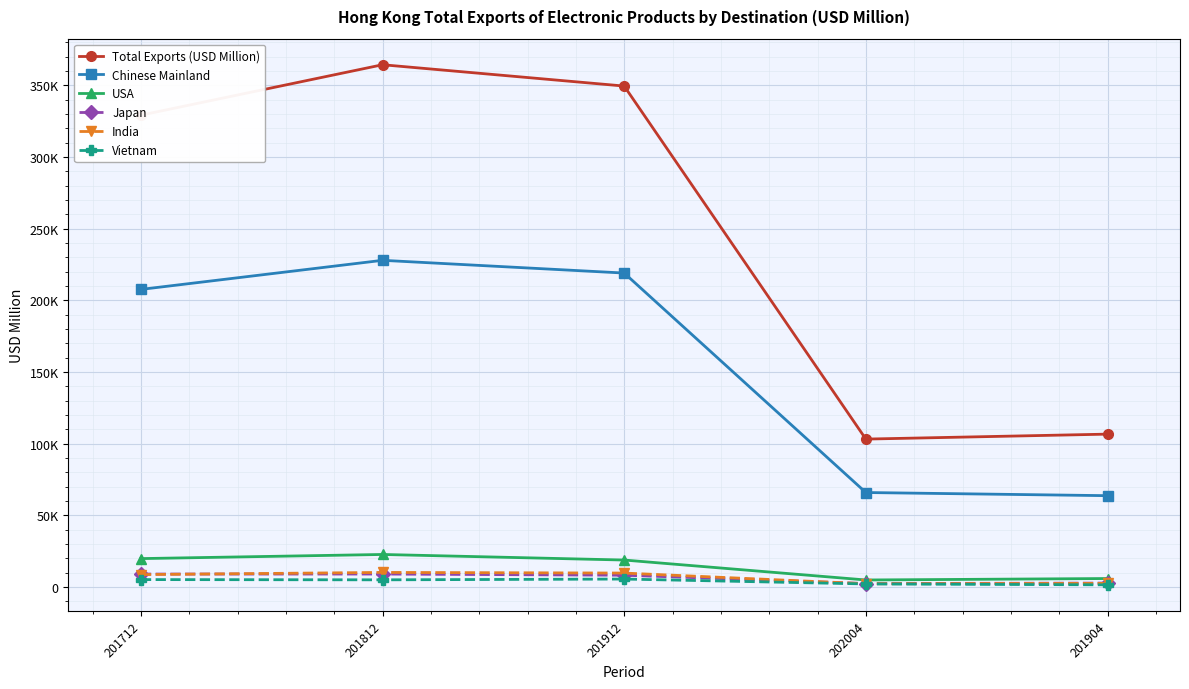

Reading right to left, extract all data points from this chart.

Total Exports (USD Million): 201904=106653.7	202004=103194.9	201912=349467.2	201812=364347.4	201712=329155.5
Chinese Mainland: 201904=63721.4	202004=65922.1	201912=219023.6	201812=227909.3	201712=207610.9
USA: 201904=5924.0	202004=4911.2	201912=18822.6	201812=22707.7	201712=19823.8
Japan: 201904=2740.8	202004=2411.0	201912=8229.6	201812=9047.3	201712=9044.8
India: 201904=2527.7	202004=2289.6	201912=9732.9	201812=10179.5	201712=8672.6
Vietnam: 201904=1528.5	202004=2141.5	201912=5559.7	201812=5015.0	201712=5182.2